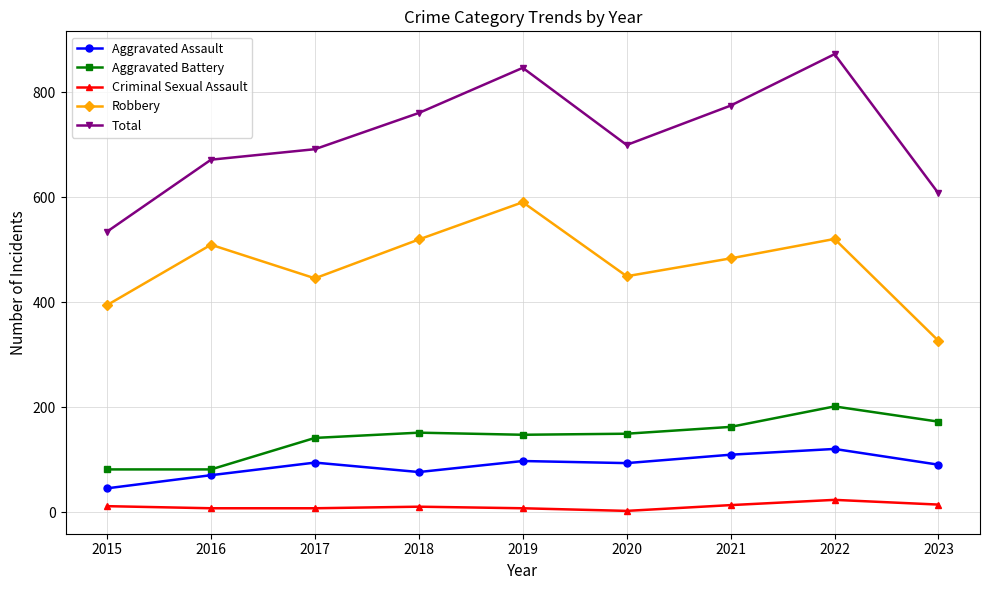

True or false: Criminal Sexual Assault has a value of 11 at 2018.

True